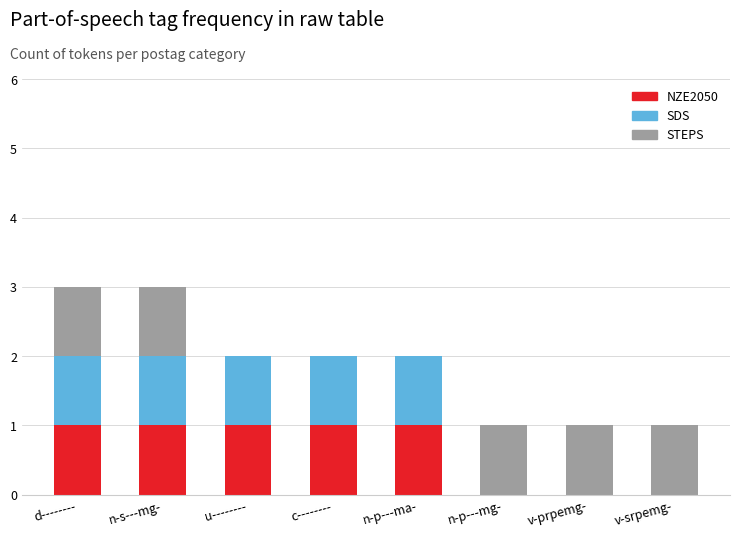

How many NZE2050 values are between 0 and 1?

8